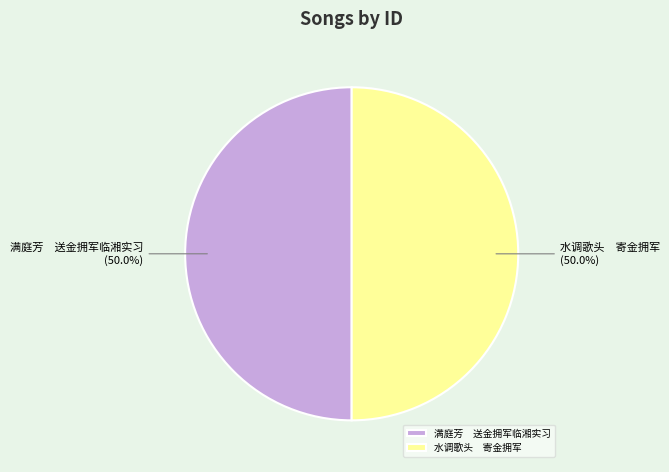

Combined, what portion of the pie is 水调歌头 寄金拥军 and 满庭芳 送金拥军临湘实习?

100.0%